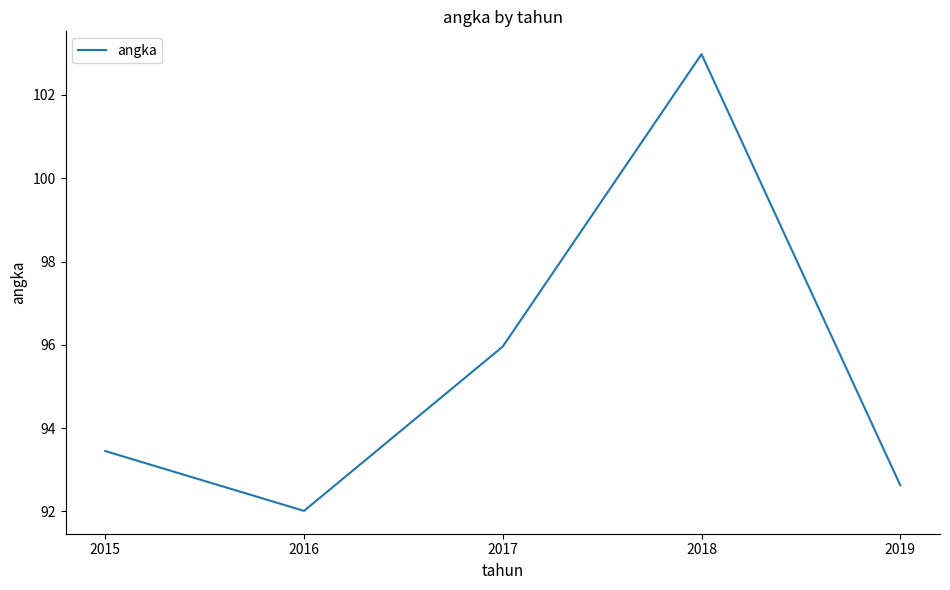

What is the minimum value shown in the chart?

92.0